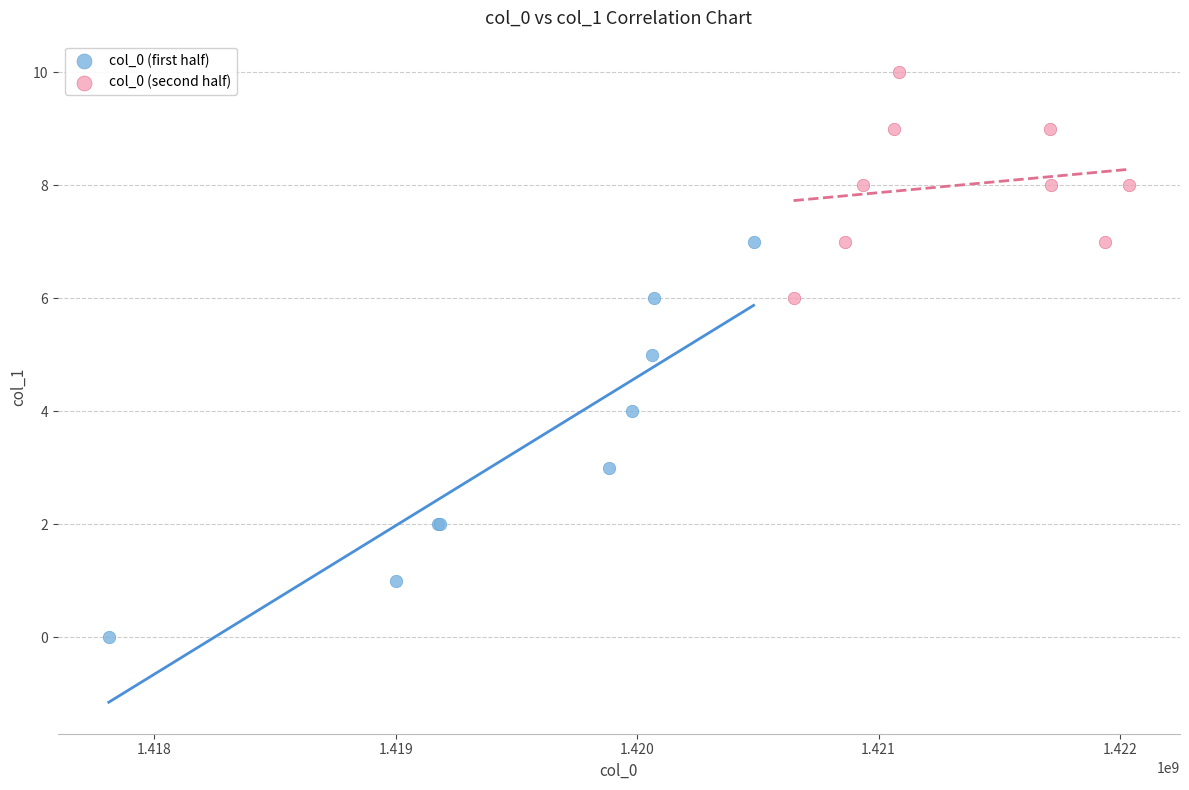

Which series reaches the maximum Y coordinate?

col_0 (second half)